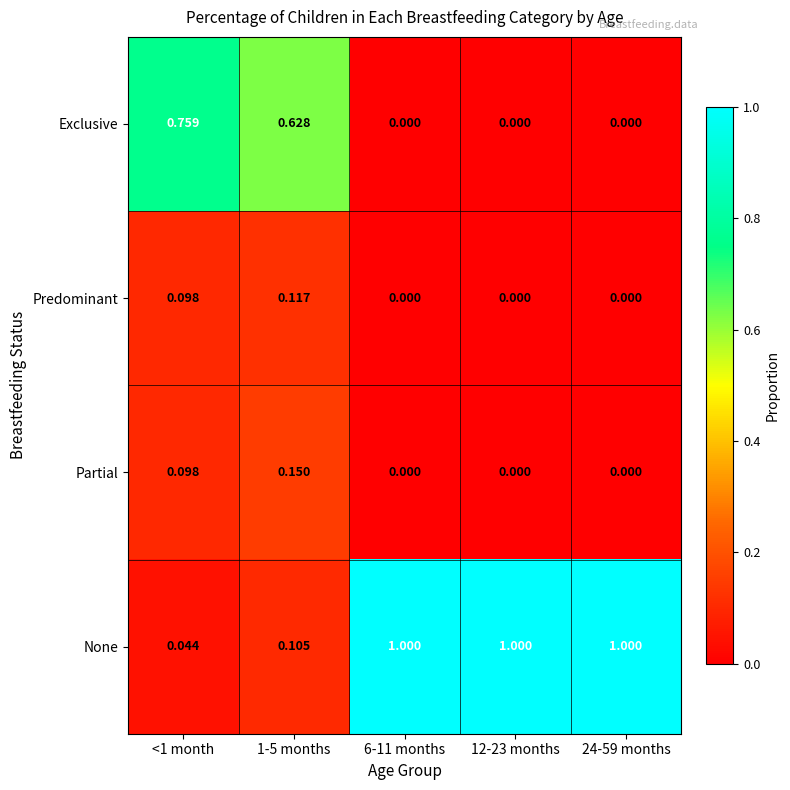

List the series in order of their peak value, lowest first.

Predominant, Partial, Exclusive, None